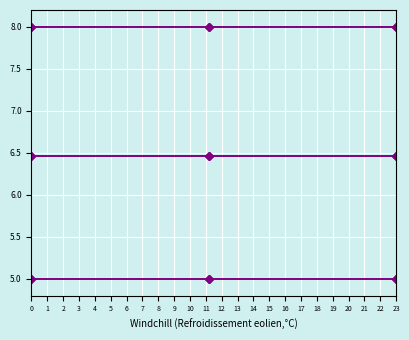

Is this an area chart (filled region under the line)?

No